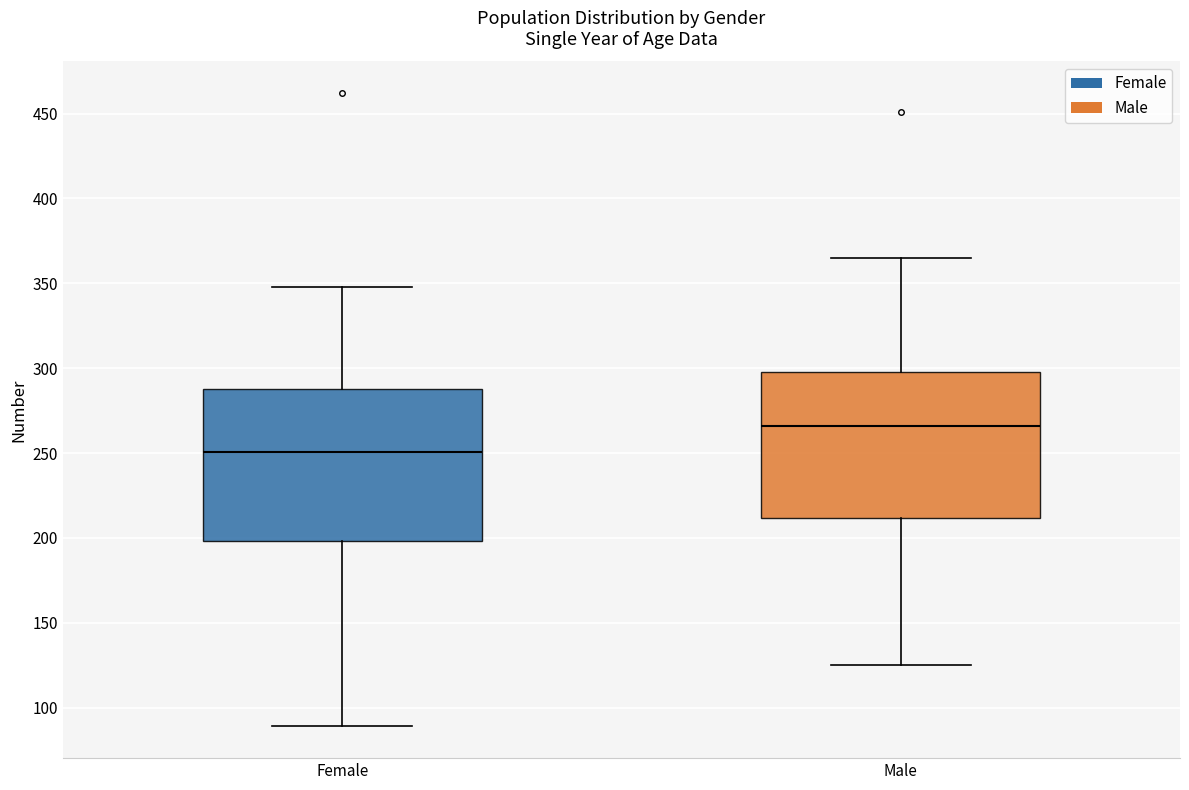

Which box's median line is the highest?

Male